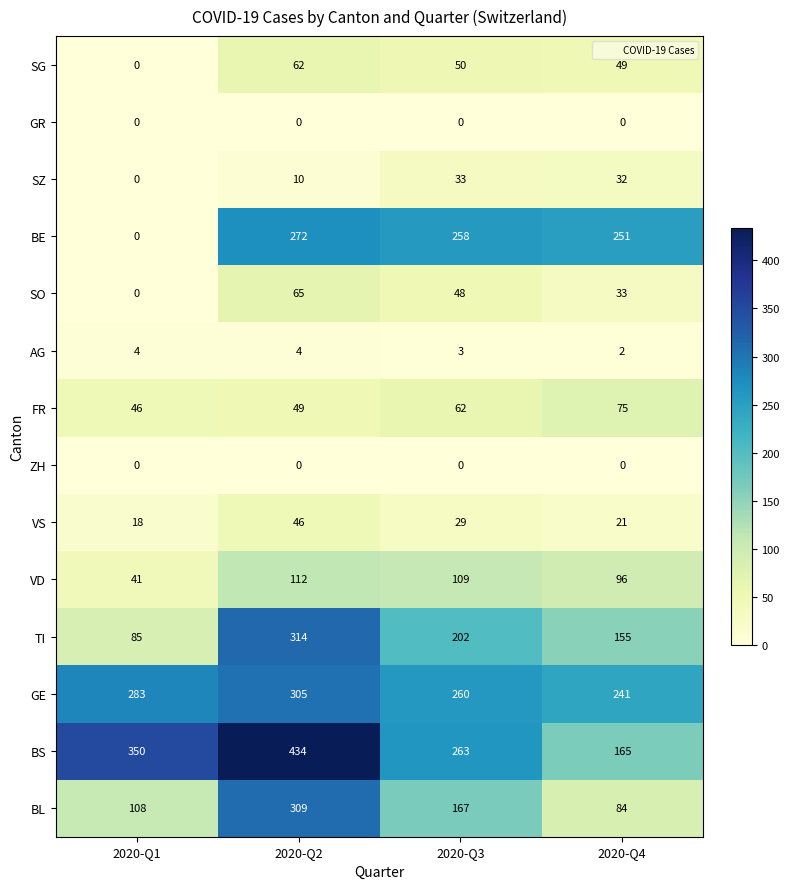

How many values in the VS series are below 29?

2